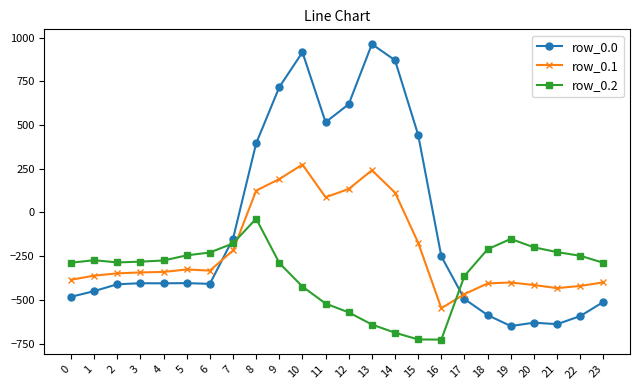

What value does the row_0.0 series have at 16?

-250.9